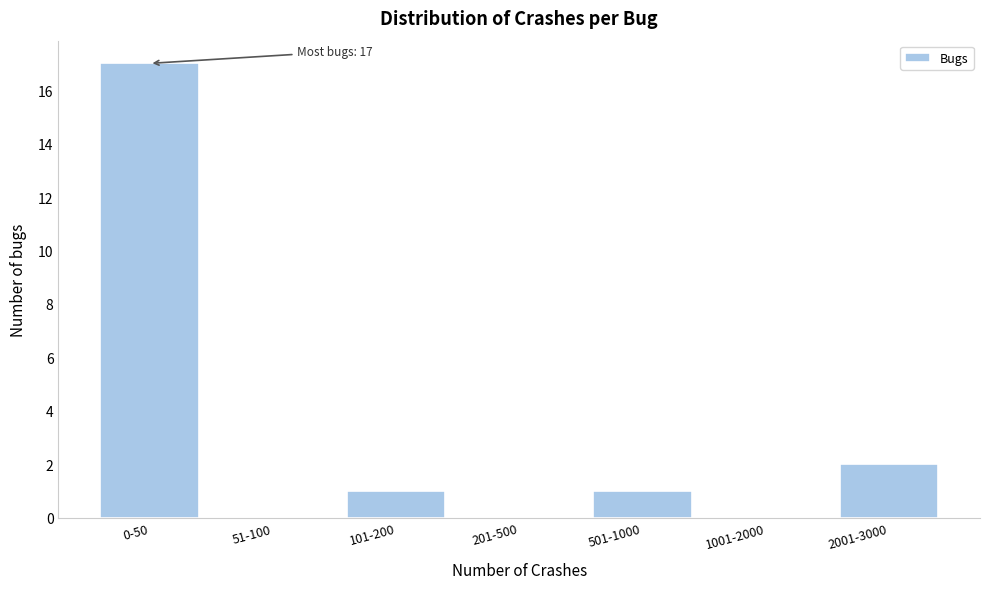

Reading left to right, what are all the values shown in this chart?

0-50=17	51-100=0	101-200=1	201-500=0	501-1000=1	1001-2000=0	2001-3000=2